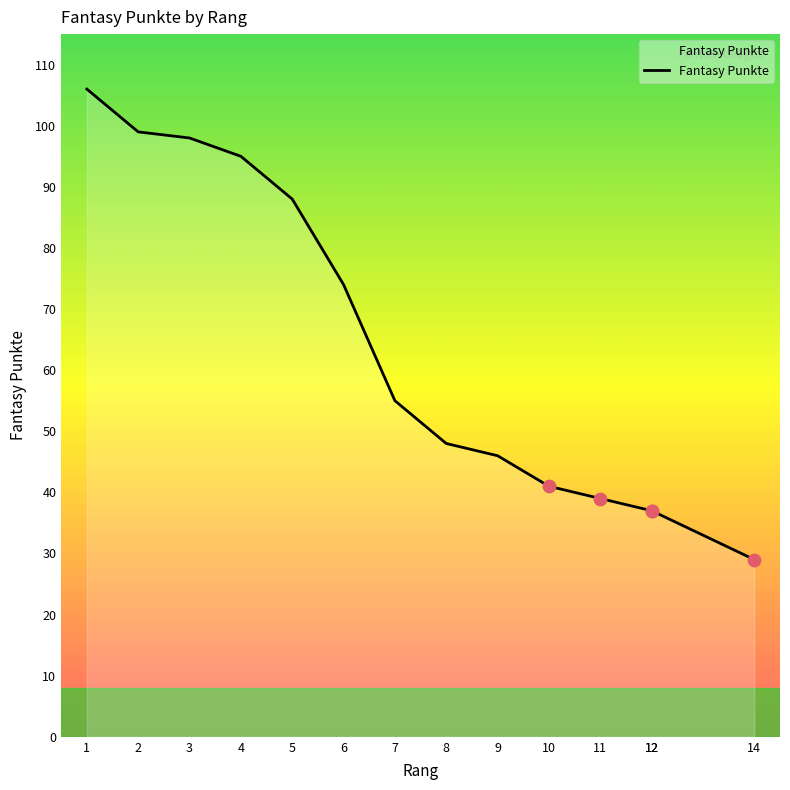

What is the change in value from 7 to 8?

-7